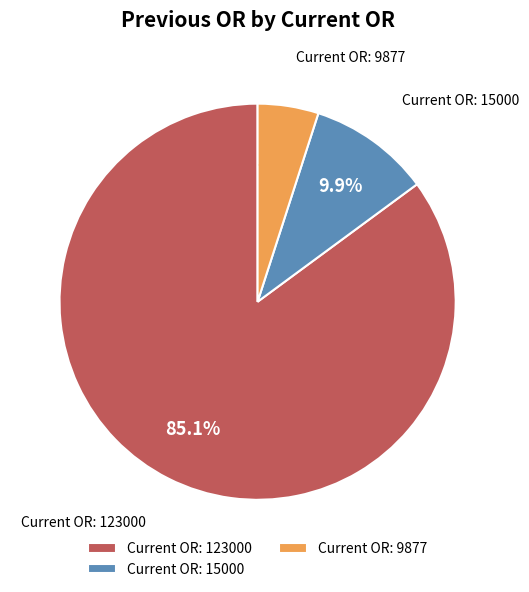

What percentage do Current OR: 9877 and Current OR: 15000 together represent?

14.9%